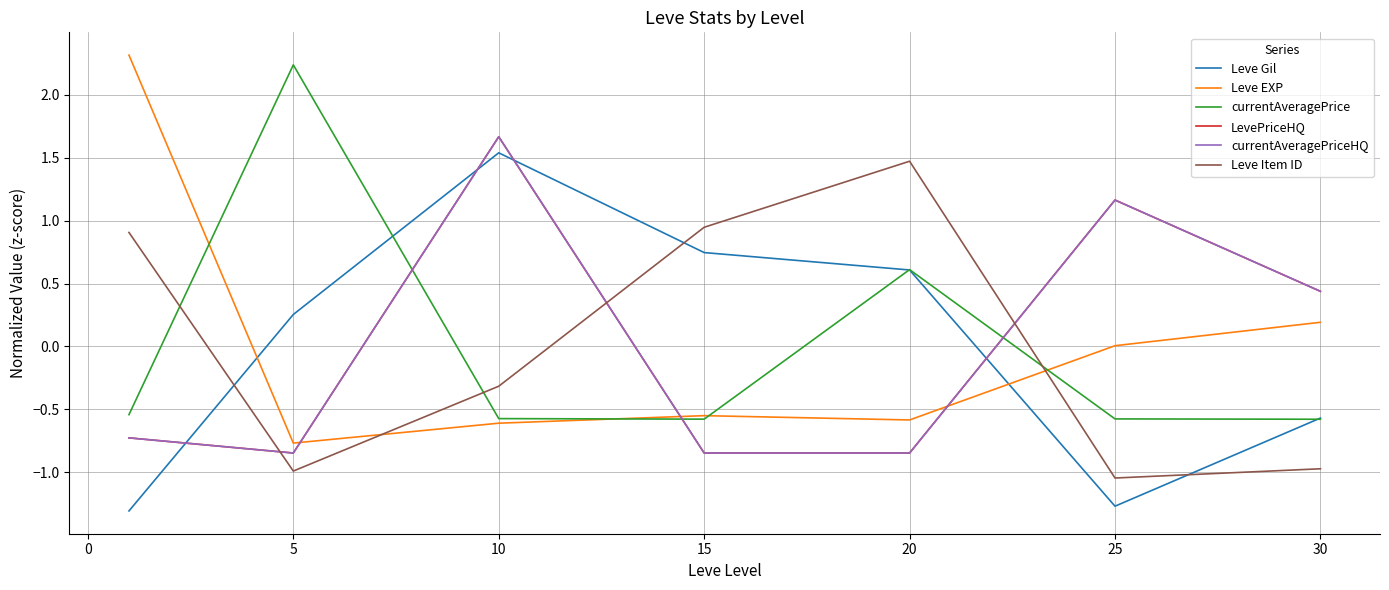

Does the chart display data point markers on the line(s)?

No